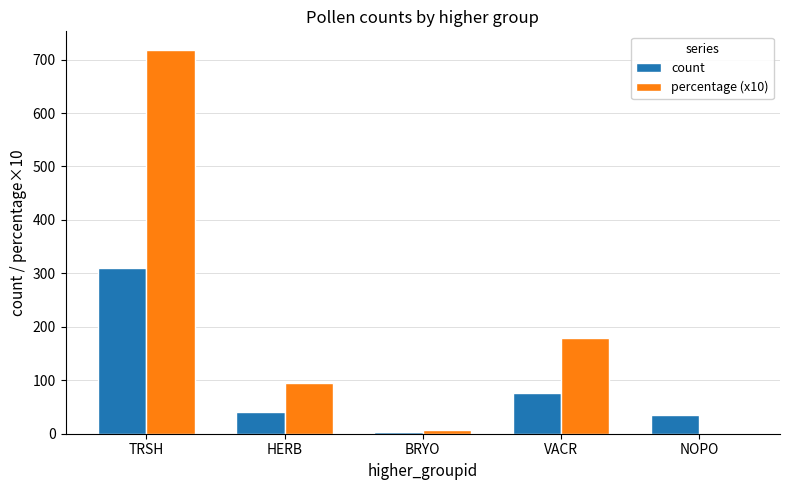

Are the bars grouped side by side (vs. stacked)?

Yes